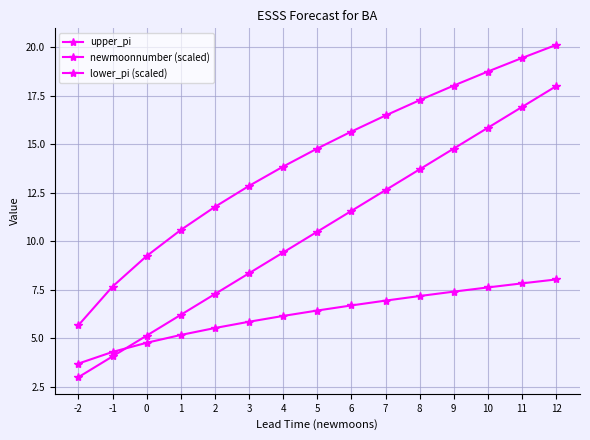

Is this an area chart (filled region under the line)?

No